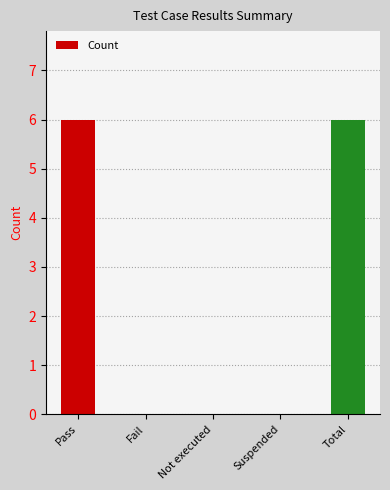

What is the greatest value displayed?

6